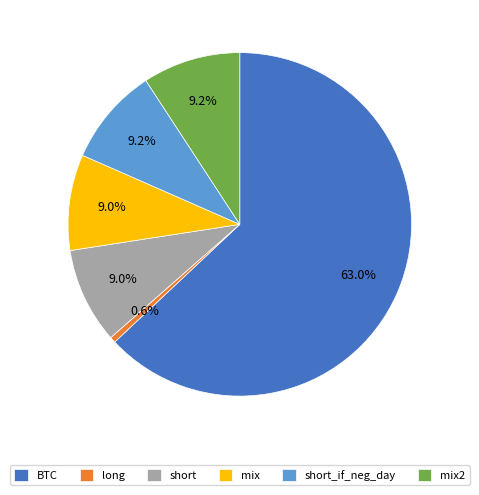

Does any single category account for the majority?

Yes